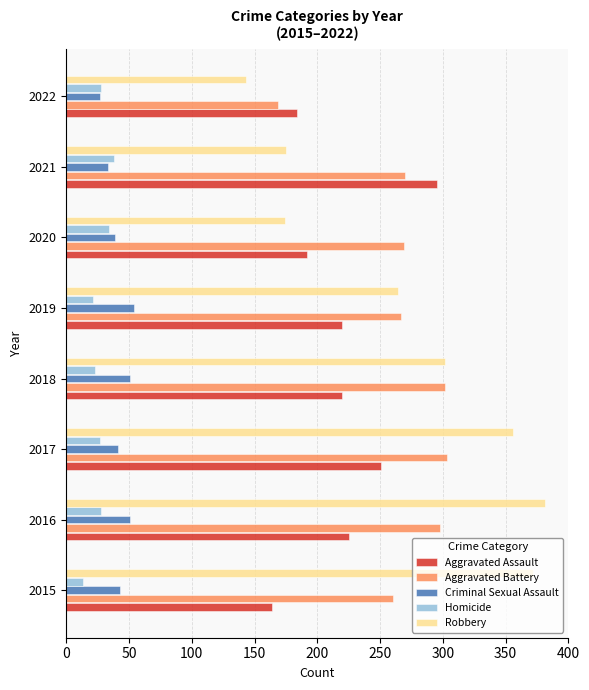

What are all the series names shown in the legend?

Aggravated Assault, Aggravated Battery, Criminal Sexual Assault, Homicide, Robbery